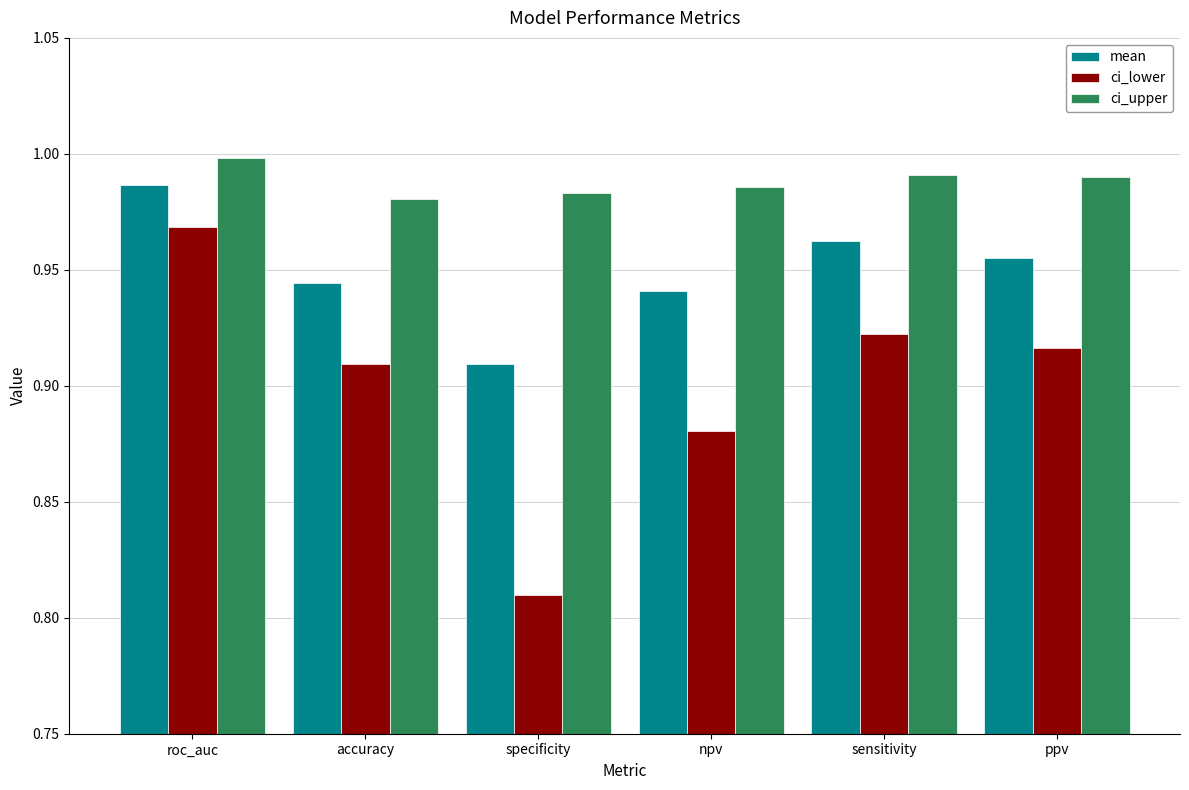

What is the sum of all mean values?

5.7